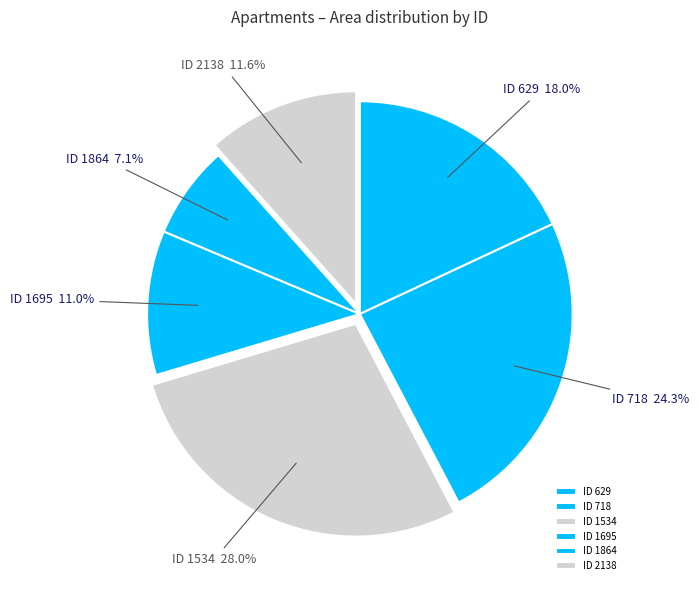

Count the number of slices in the pie.

6